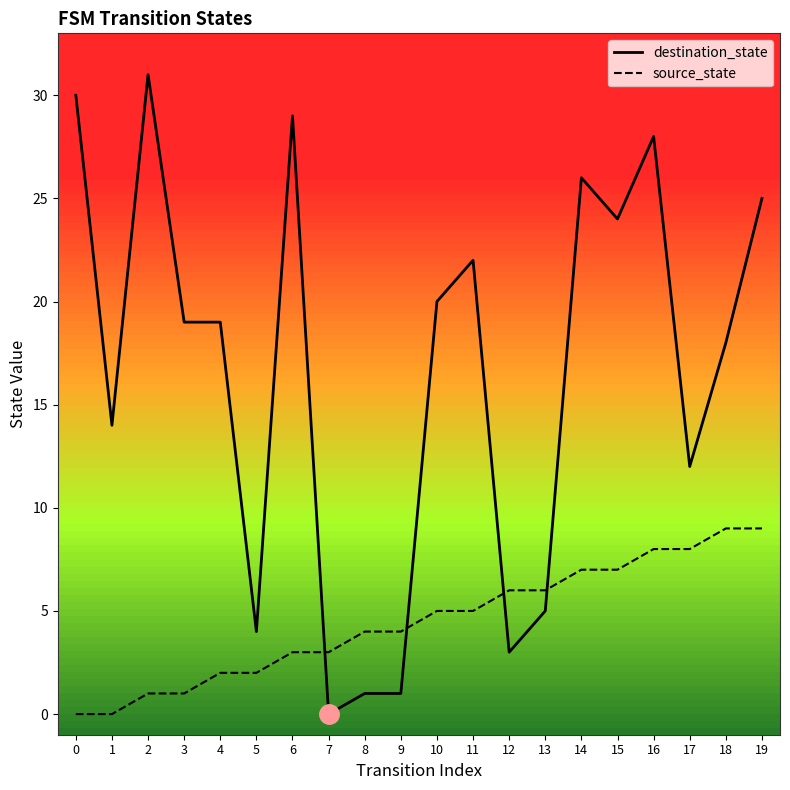

What is the difference between the second highest and minimum values in the source_state series?

9